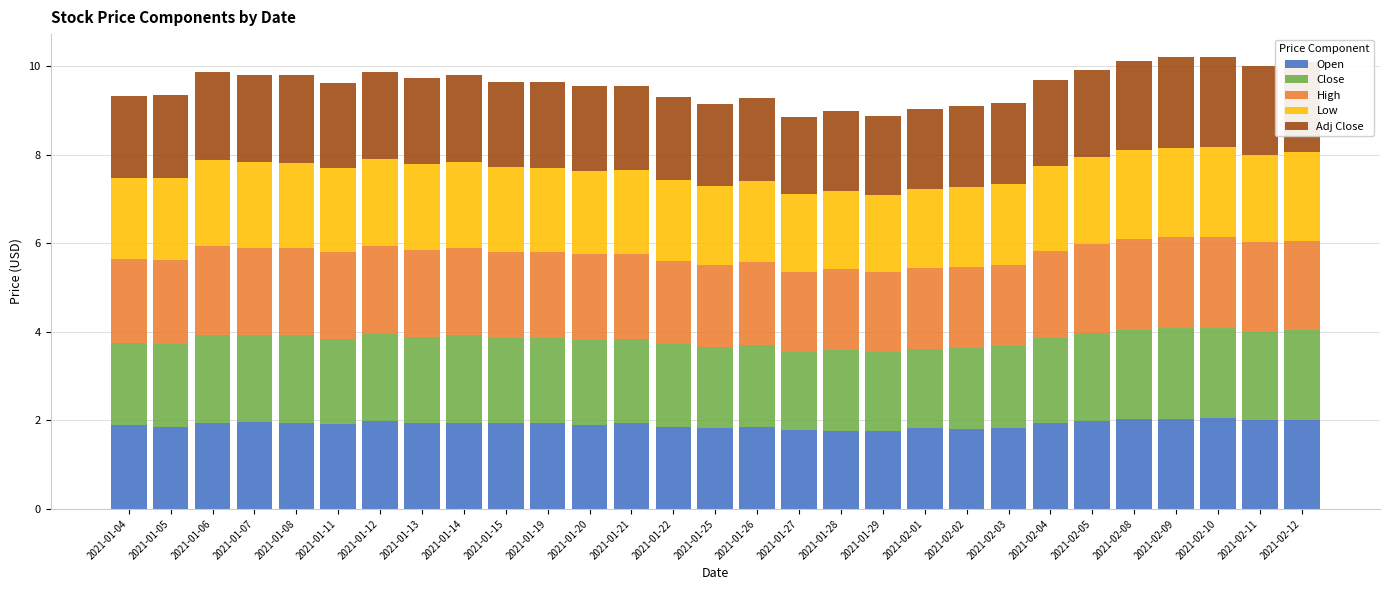

What is the total value across all series at 2021-01-22?

9.3